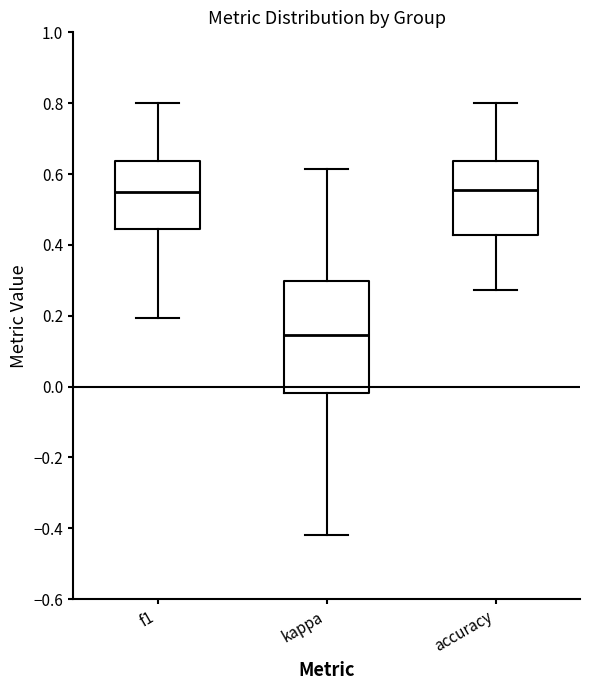

Reading left to right, transcribe this box plot: for each box, give where its median line is, the range the box spans, and where its two whiskers end, as read against the y-axis. The values are not printed on the chart, so give them approximately, as read against the axis.

f1: median 0.56, box 0.44 to 0.64, whiskers 0.20 to 0.80
kappa: median 0.14, box -0.02 to 0.30, whiskers -0.42 to 0.62
accuracy: median 0.56, box 0.42 to 0.64, whiskers 0.28 to 0.80